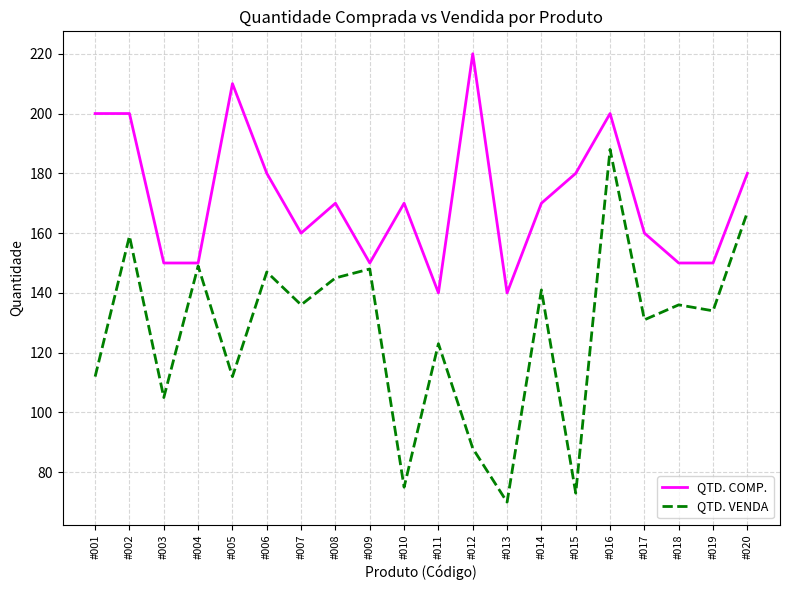

List the series in order of their peak value, highest first.

QTD. COMP., QTD. VENDA